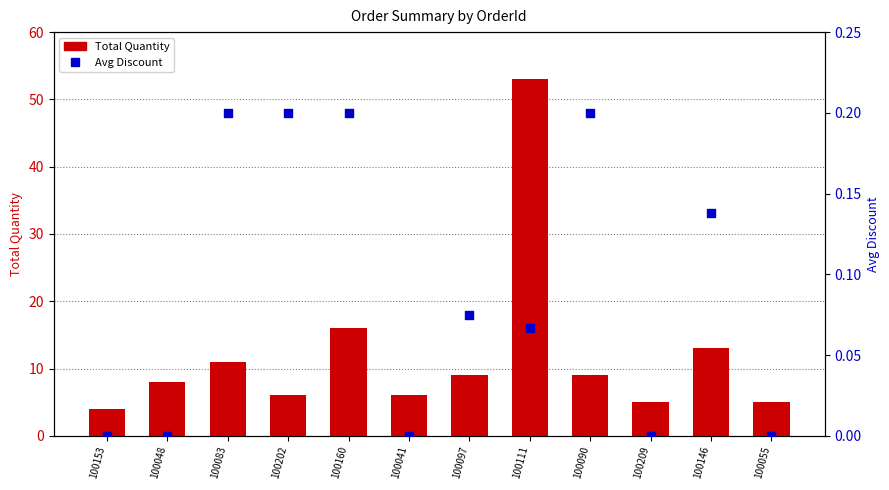

Which series contains the lowest Y value?

Avg Discount